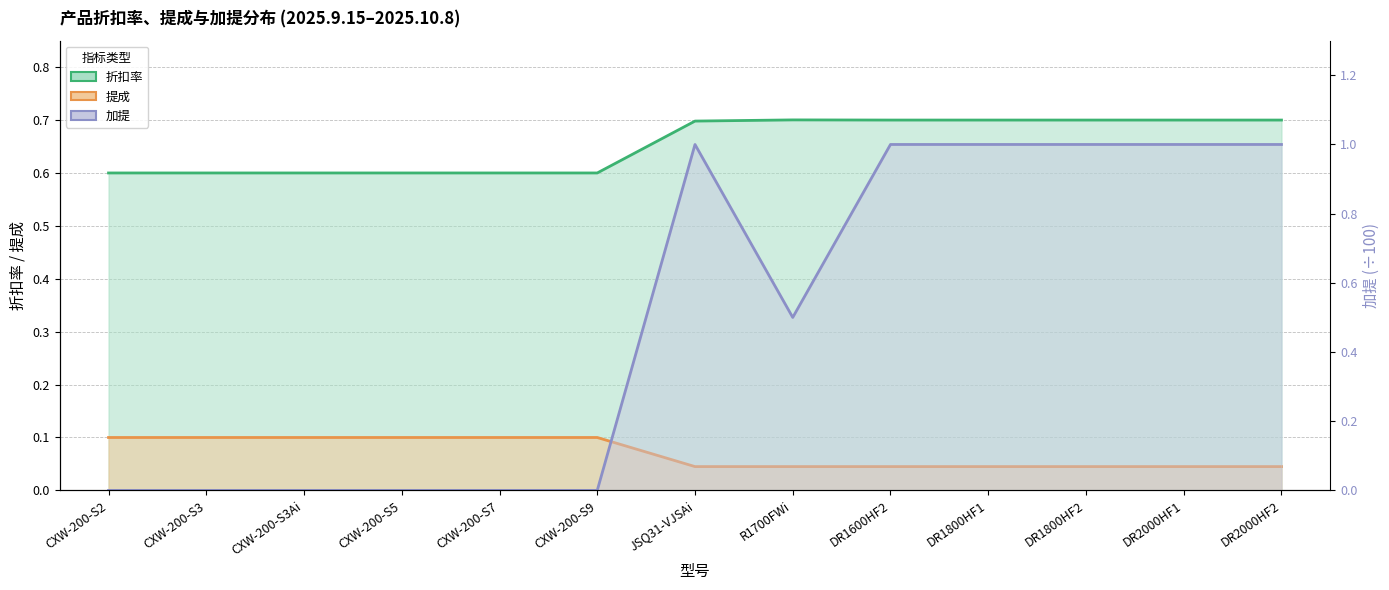

At which category does 加提 reach its first local valley?

R1700FWi